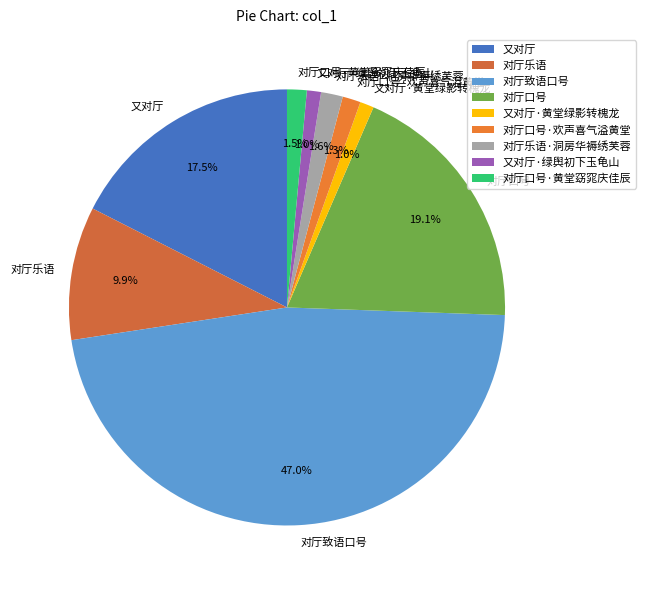

Which has a higher value, 又对厅·绿舆初下玉龟山 or 对厅口号?

对厅口号